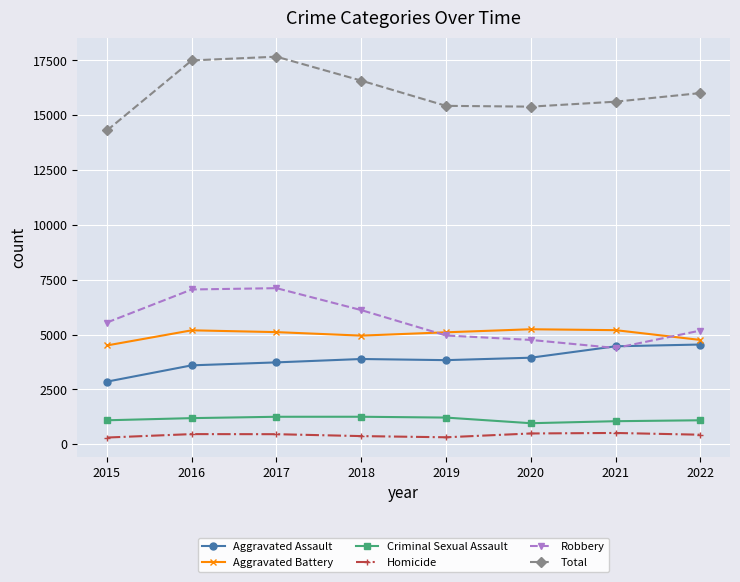

What is the value of the Total point at the 8th from the left?

16006